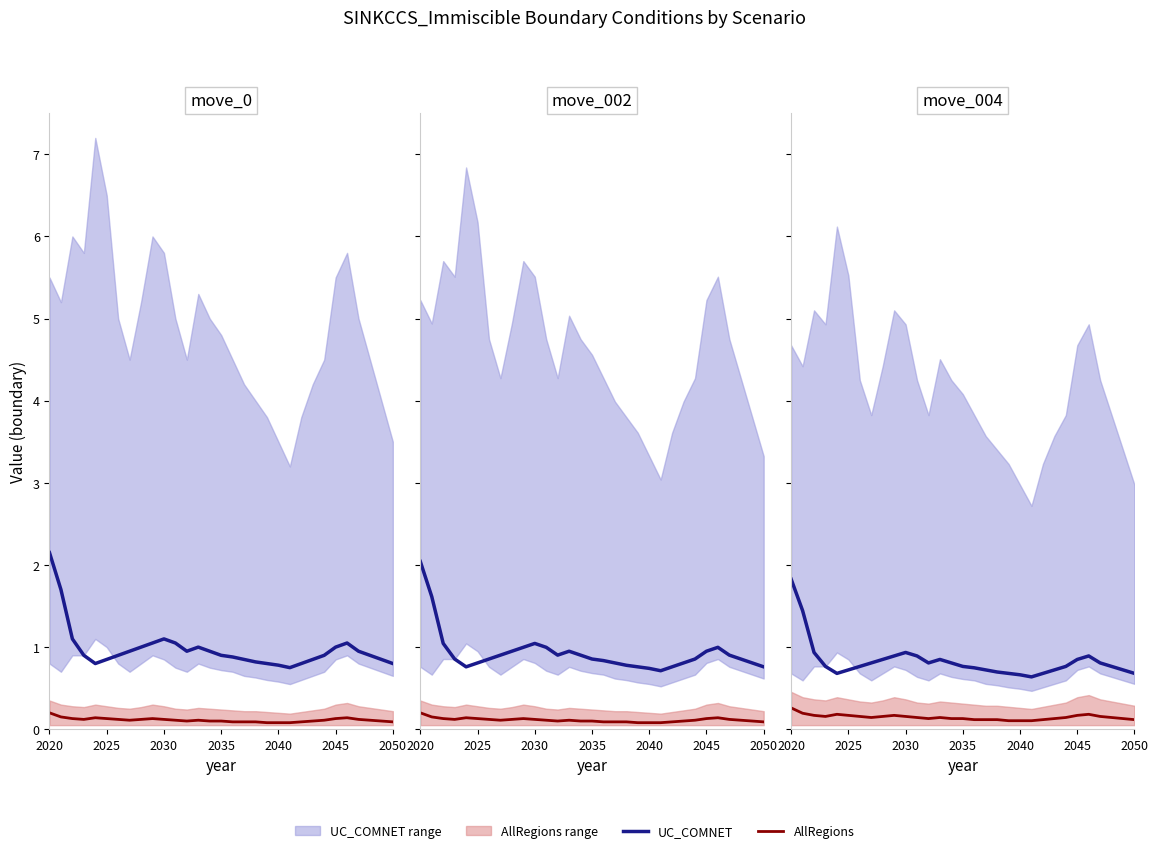

How many lines are shown in the chart?

2